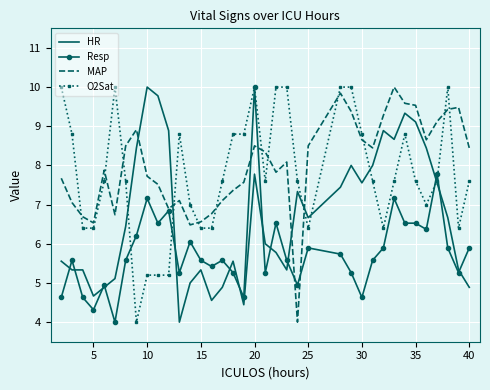

What is the difference between the maximum and minimum values in the Resp series?

6.0